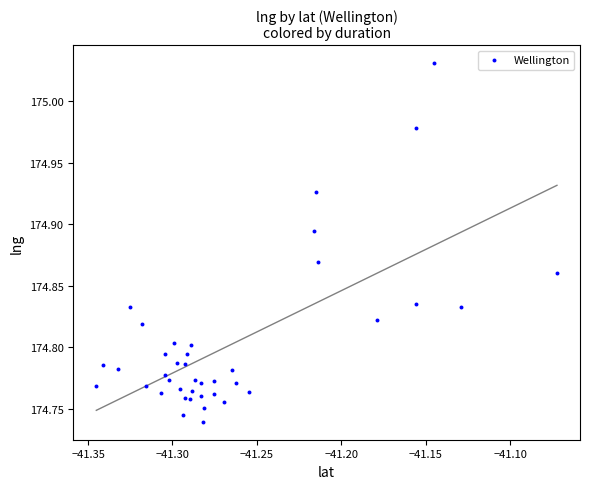

What is the range of Y values (max minus min)?

0.3